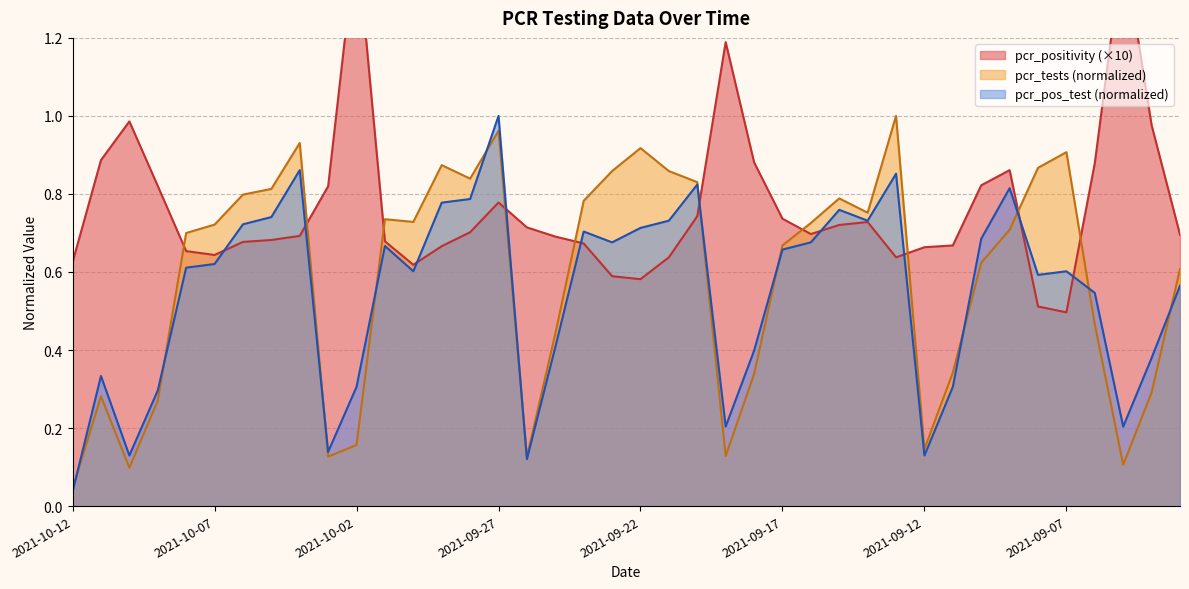

Which series changed the most between 2021-09-30 and 2021-09-12?

pcr_tests